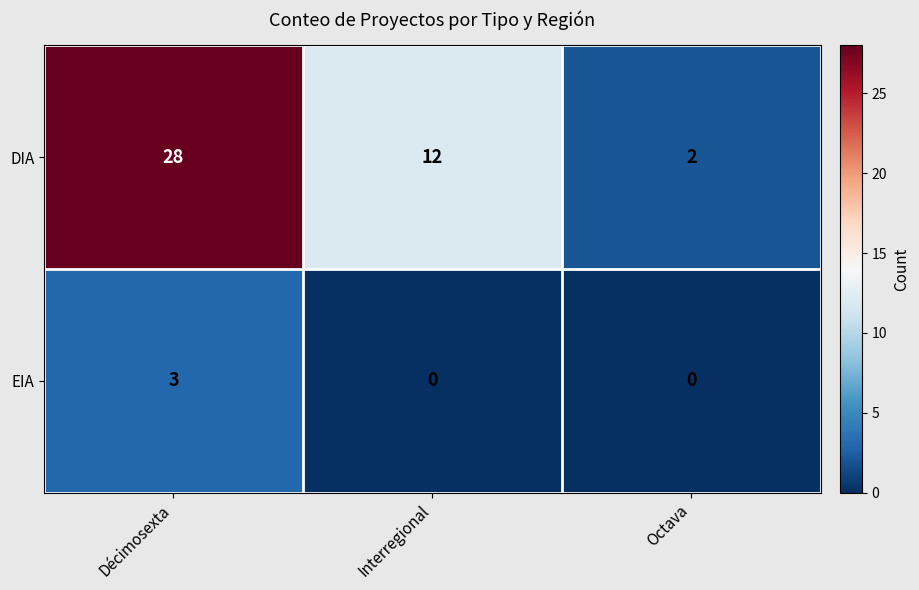

What is the maximum value shown in the chart?

28